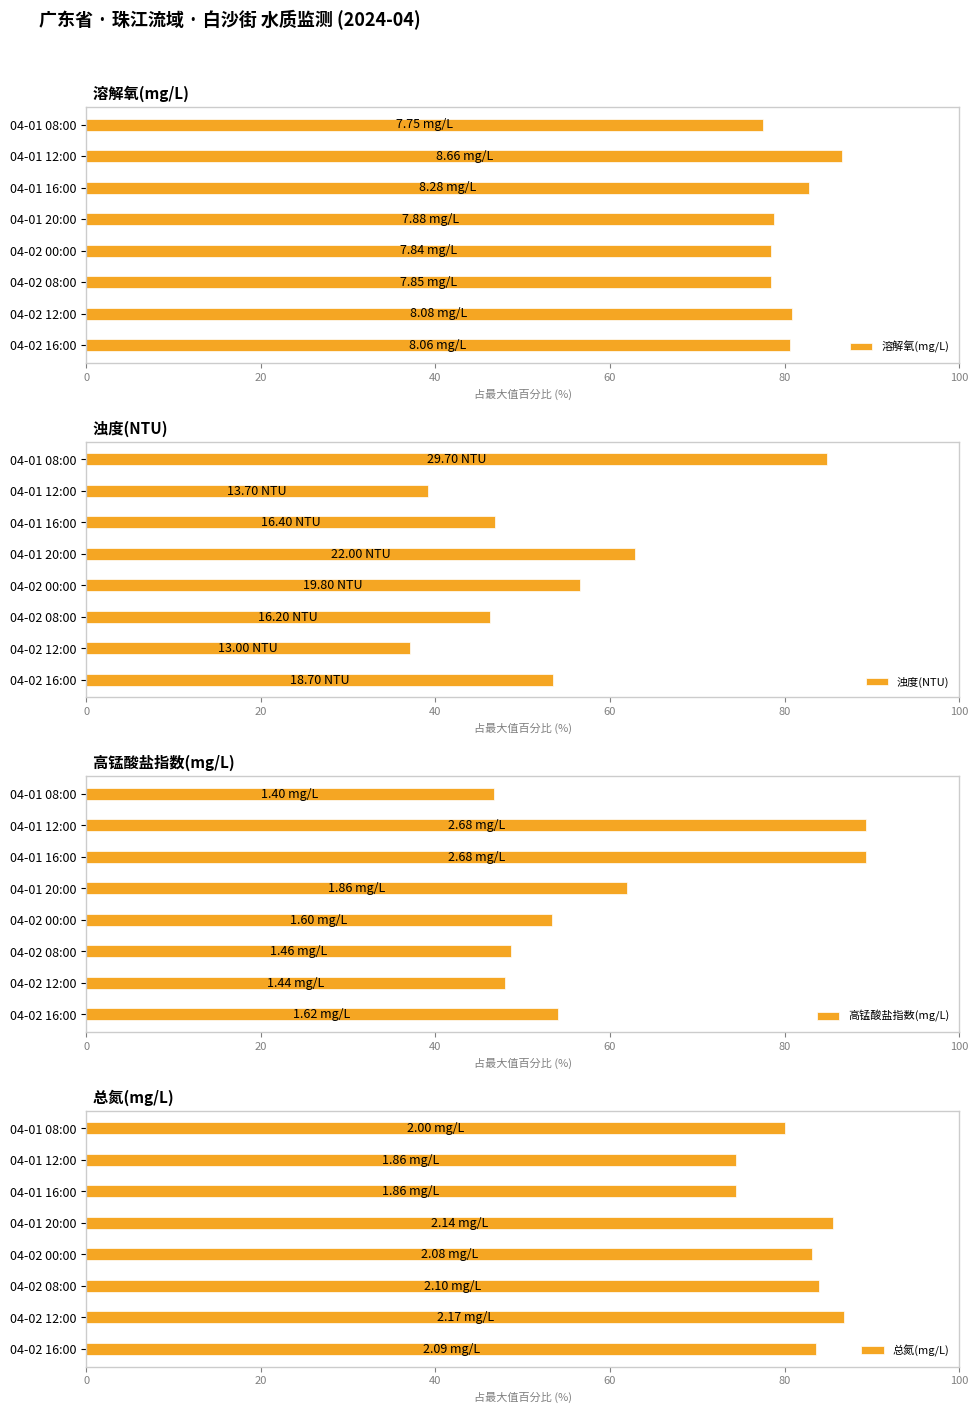

What is the difference between the maximum and second lowest values in the 溶解氧(mg/L) series?

8.2